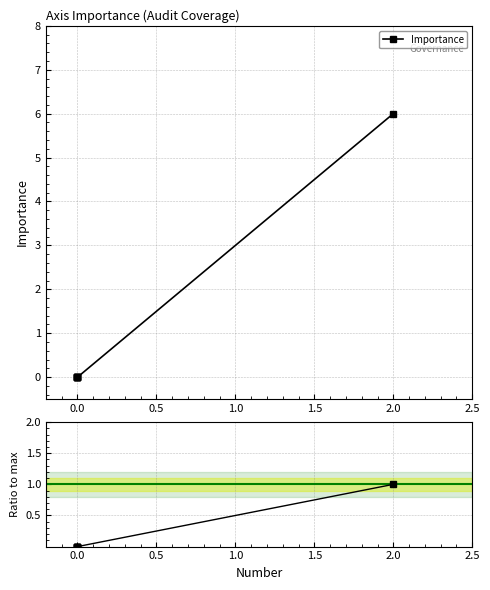

Which has a higher value, 1.0 or 0.0?

1.0